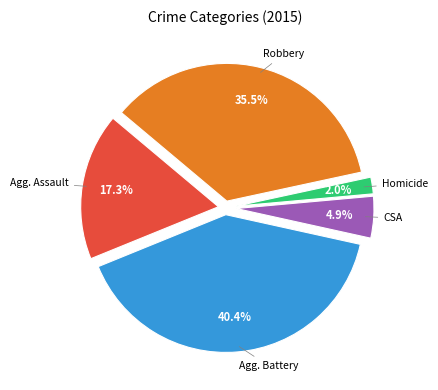

What is the smallest slice in the pie chart?

Homicide